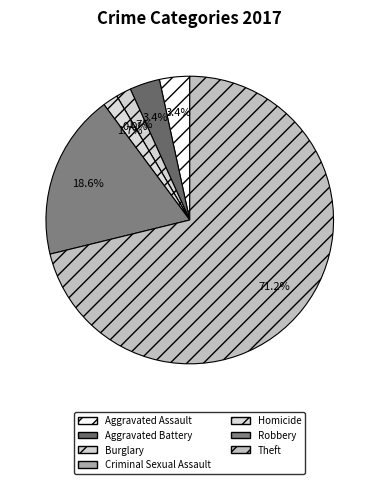

To the nearest percent, what is the combined percentage of Homicide and Criminal Sexual Assault?

2%